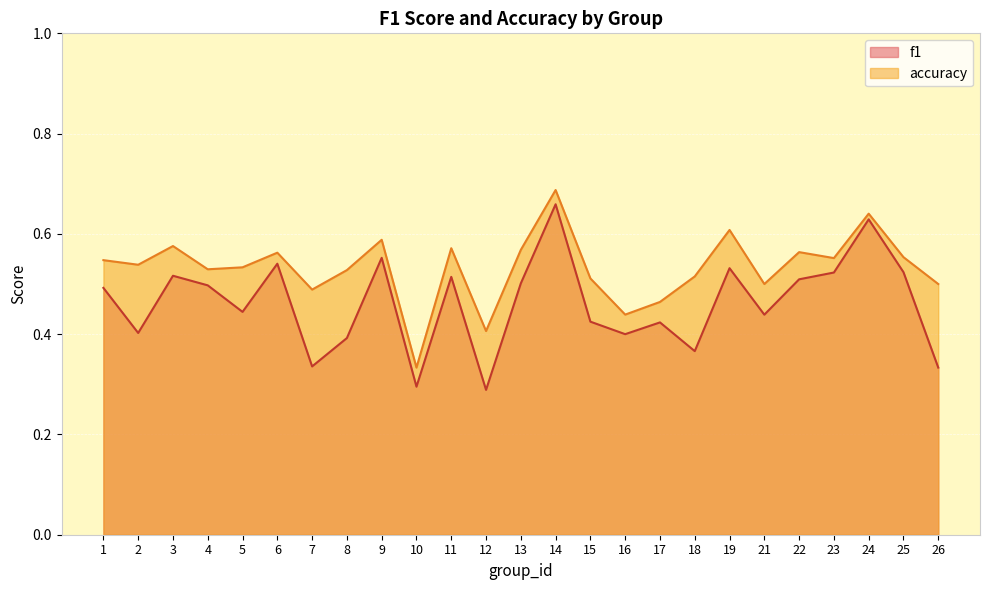

How many interior local peaks does the f1 series have?

8